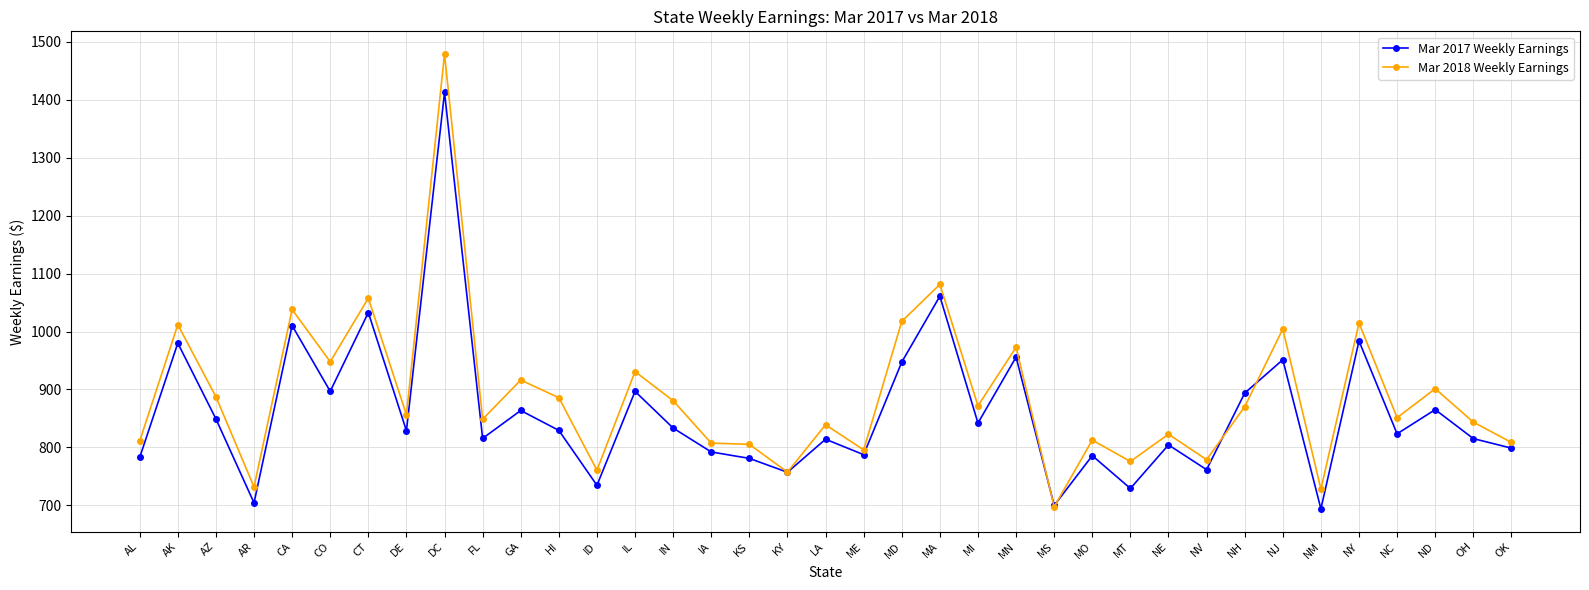

What is the value of the Mar 2017 Weekly Earnings point at the 7th from the left?

1032.7